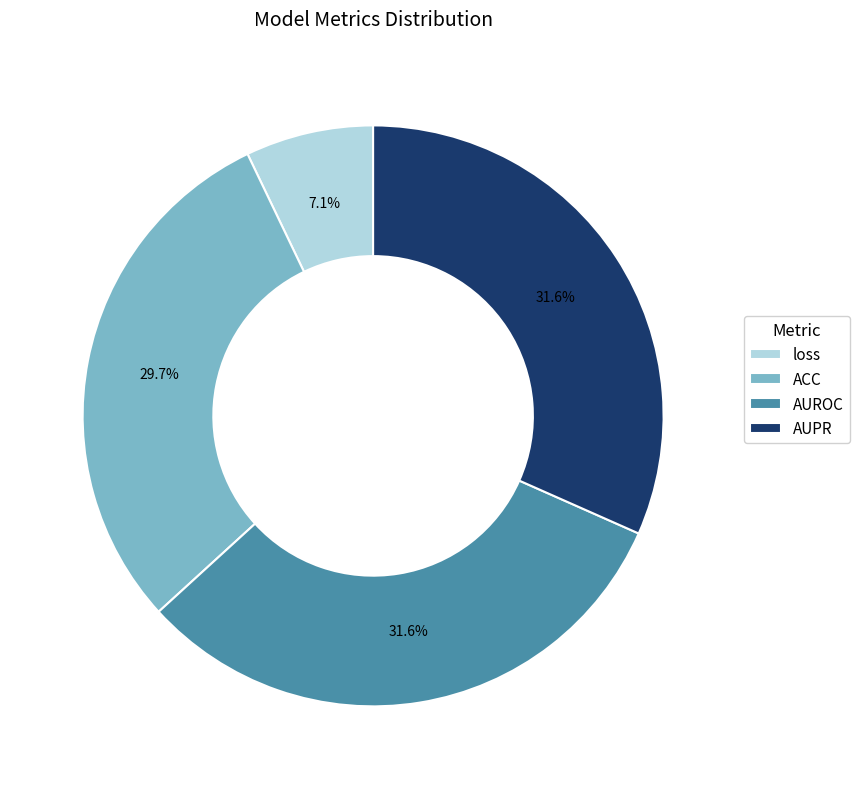

Combined, what portion of the pie is AUROC and AUPR?

63.2%